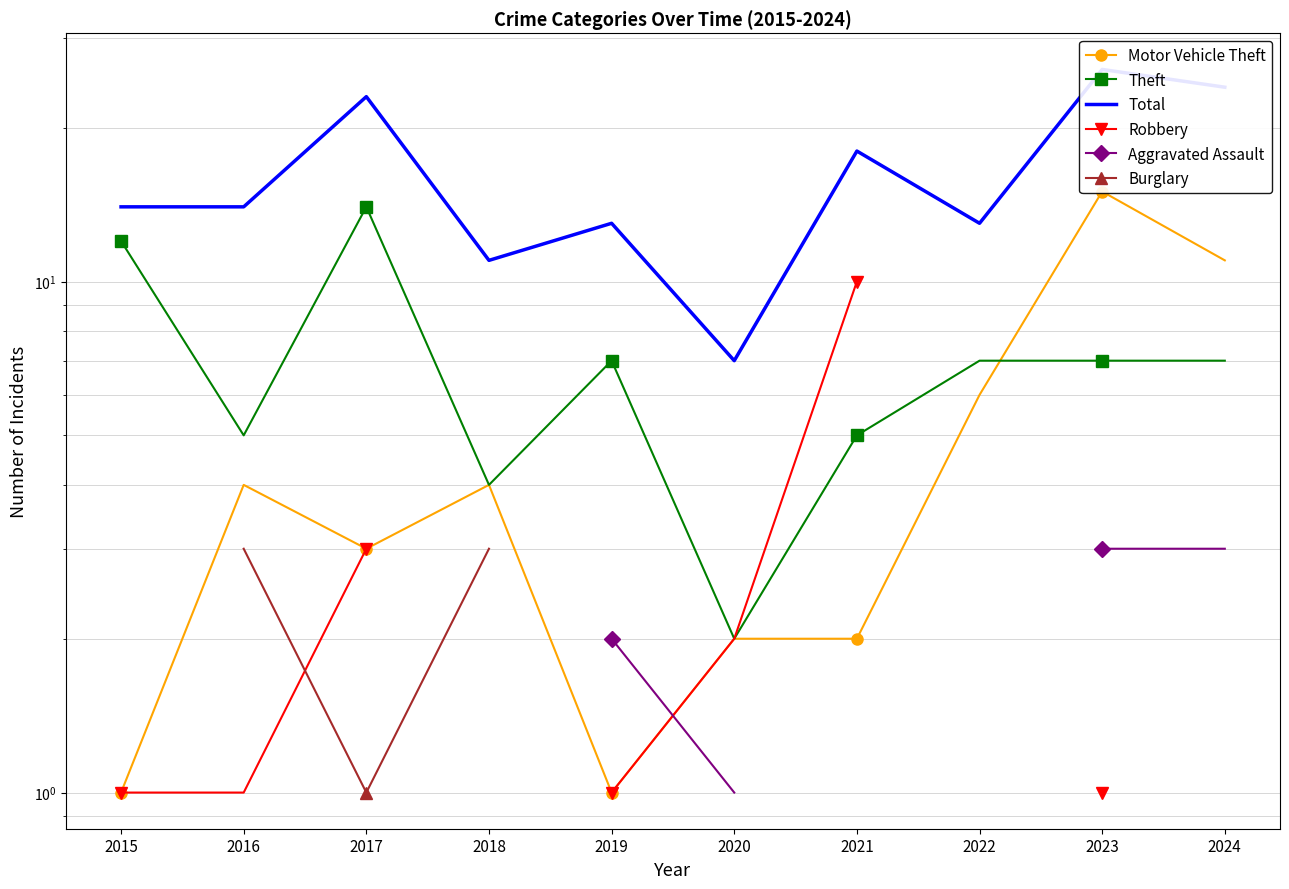

True or false: Theft and Robbery intersect in this chart.

False